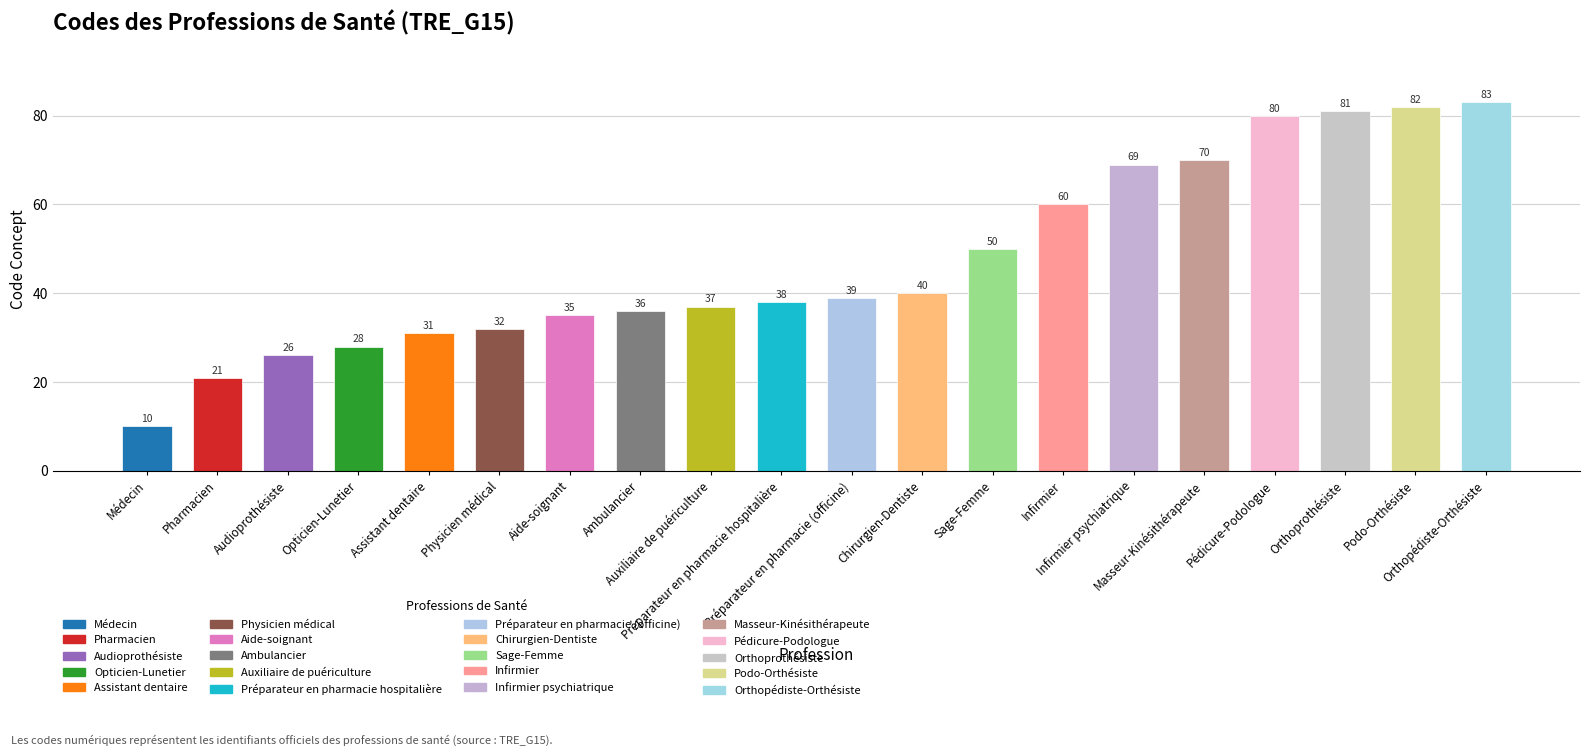

What is the sum of all values?

948